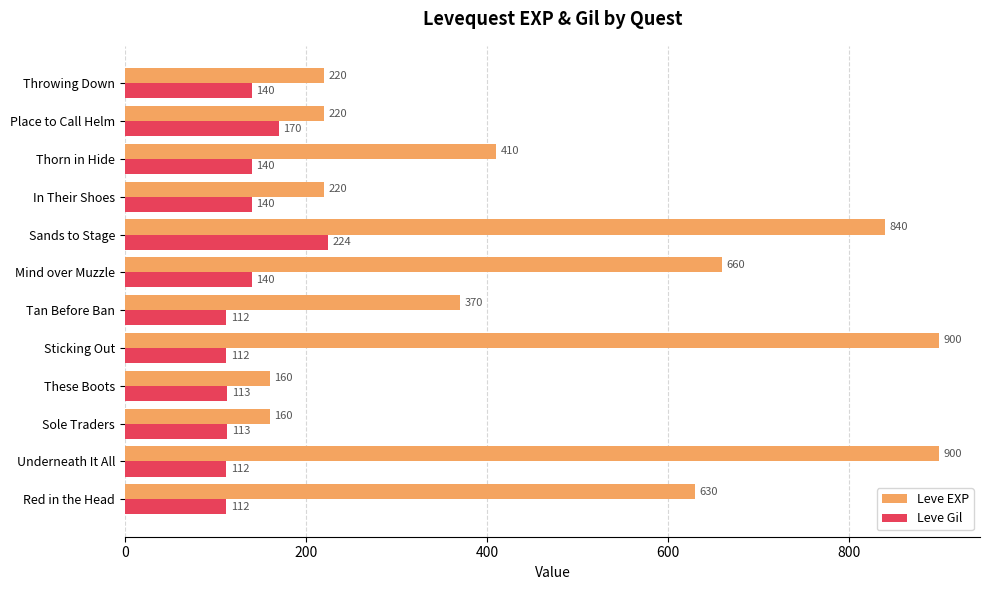

Which series has the widest spread of values?

Leve EXP